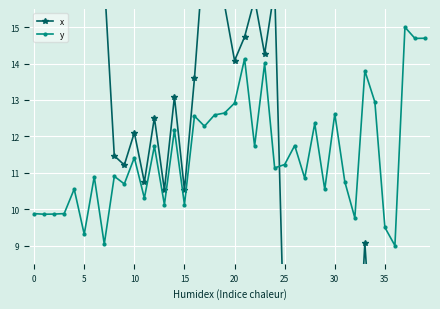

What is the label of the 18th point from the right?

22